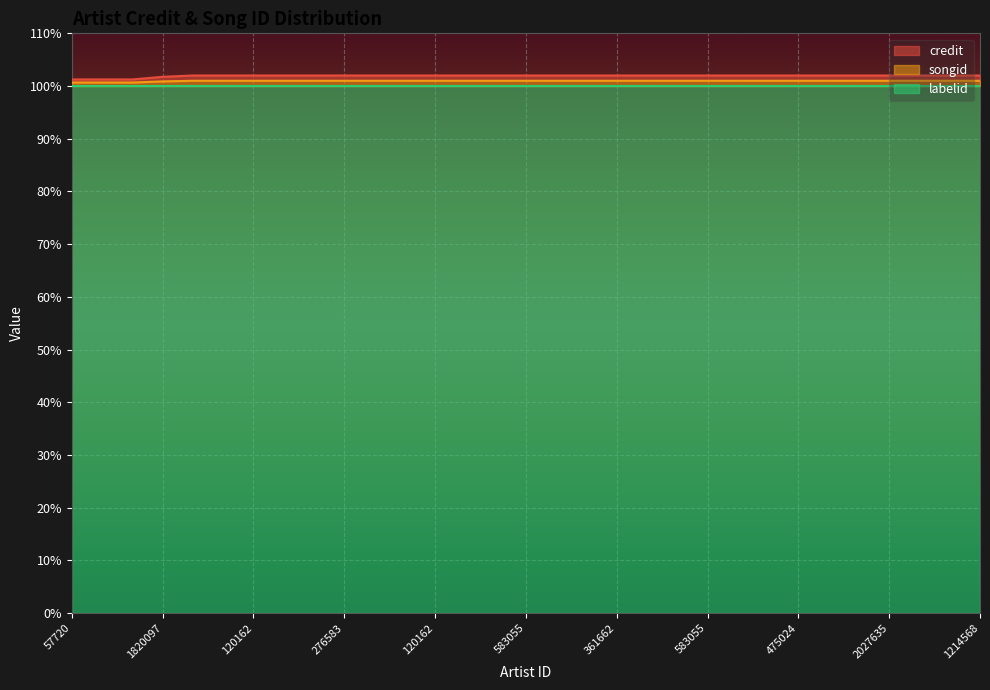

What is the sum of all credit values?

3159.5